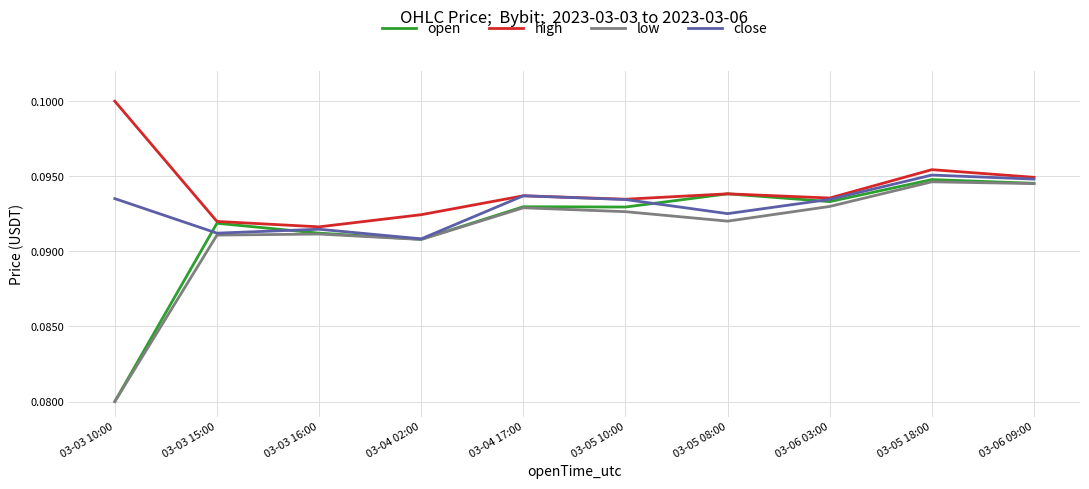

At which label does low reach its minimum?

03-03 10:00